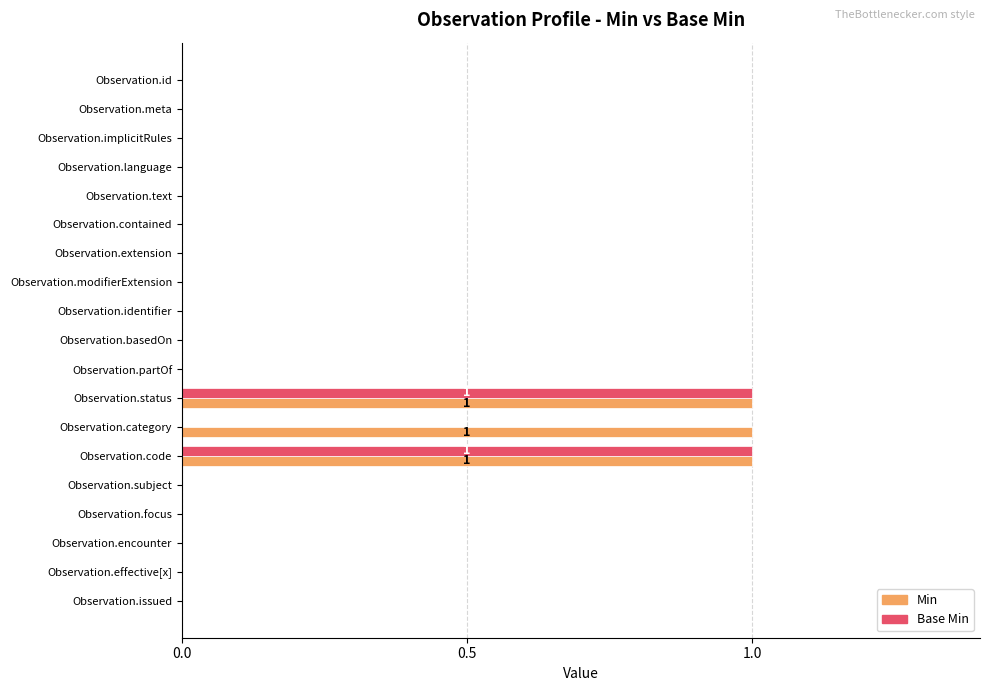

True or false: Min has a value of 0 at Observation.contained.

True